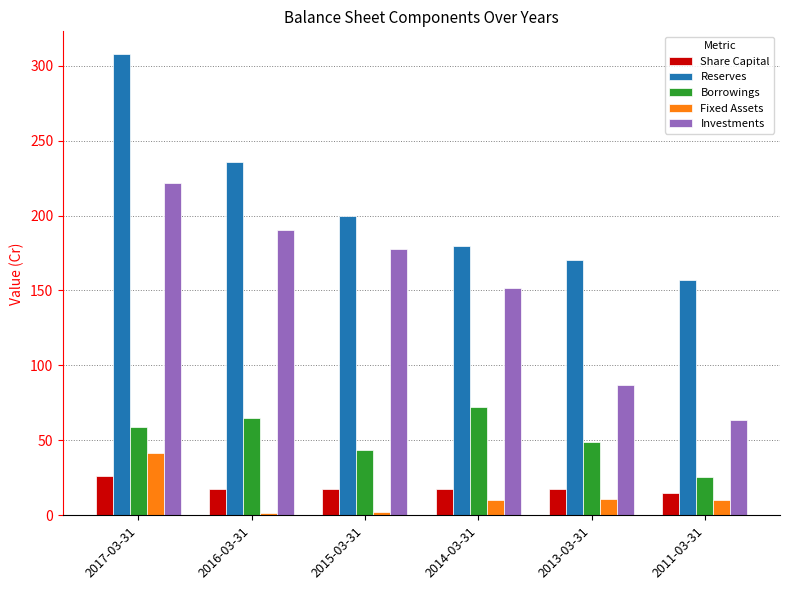

True or false: Reserves has a value of 101.8 at 2014-03-31.

False